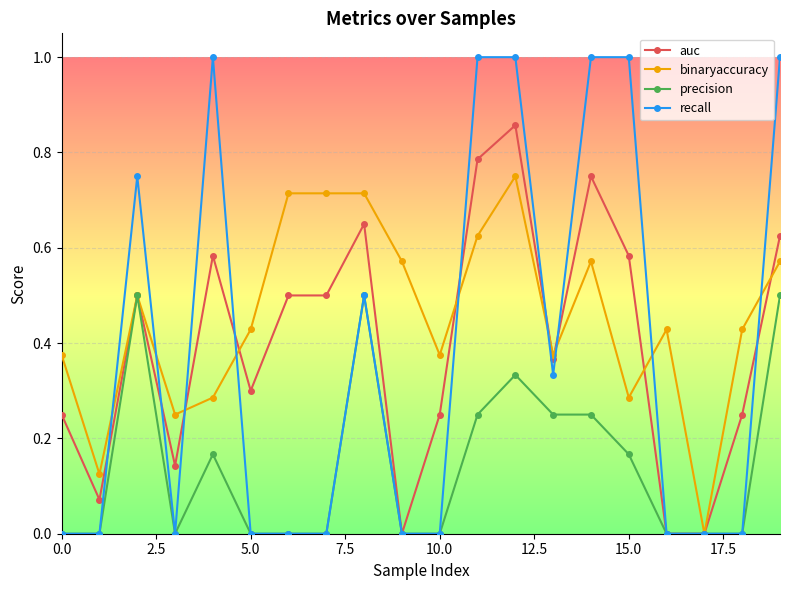

What is the sum of all precision values?

2.9